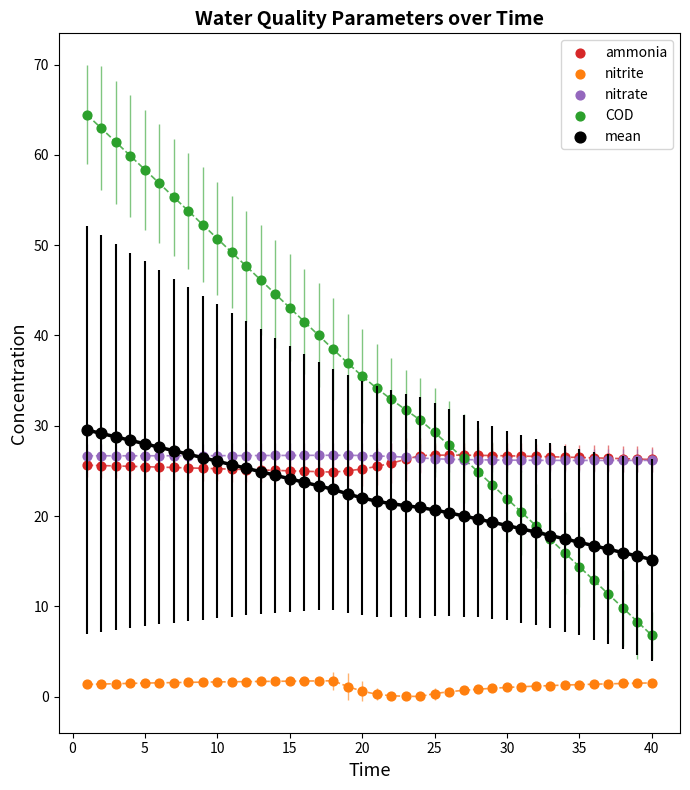

What are all the series names shown in the legend?

ammonia, nitrite, nitrate, COD, mean